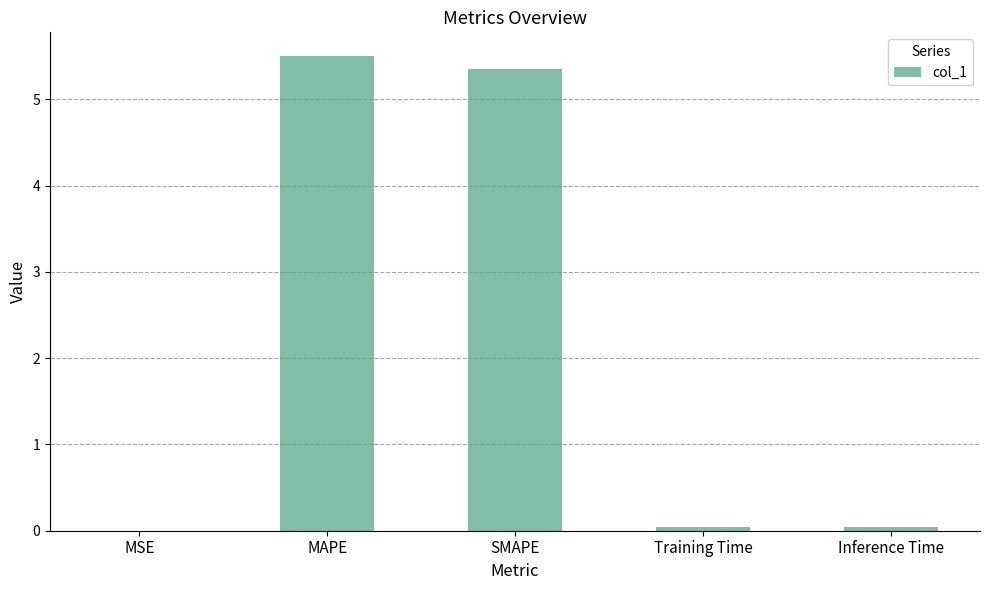

Are the bars horizontal?

No